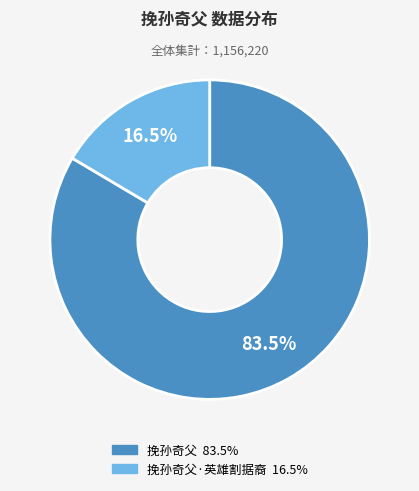

How many segments does this pie chart have?

2